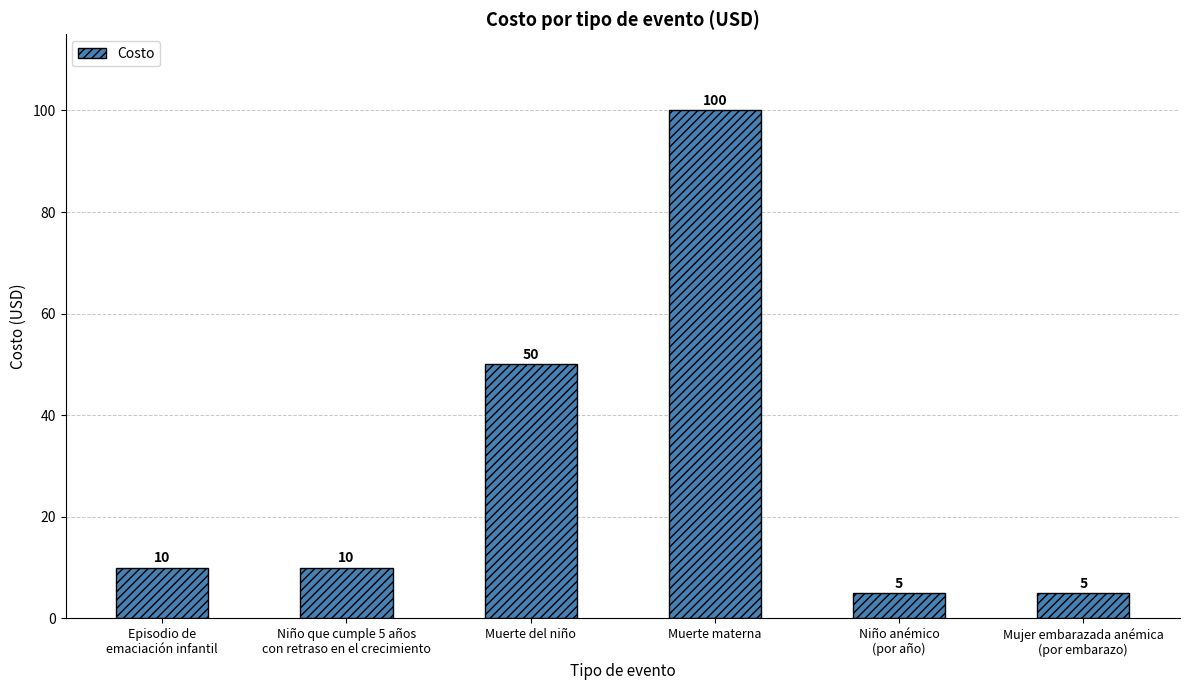

The value at Niño que cumple 5 años
con retraso en el crecimiento is 10. True or false?

True